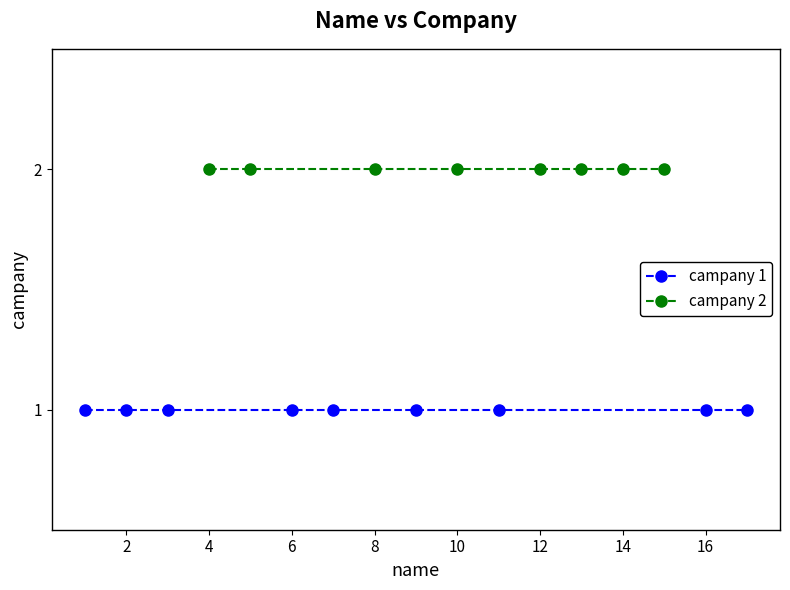

What is the value of the 7th point from the left?

1